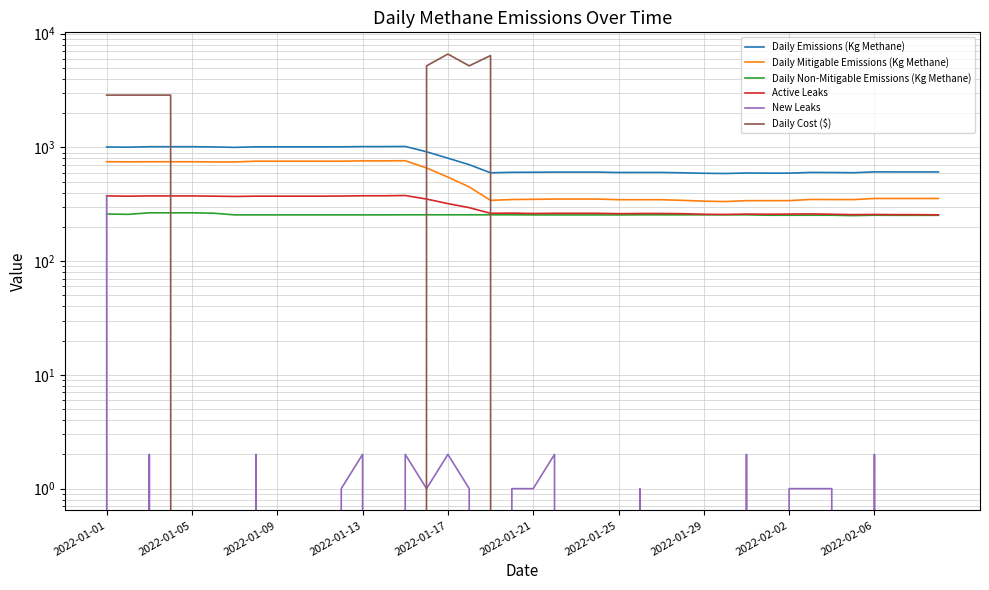

At which label does Daily Emissions (Kg Methane) first exceed 607?

2022-01-01